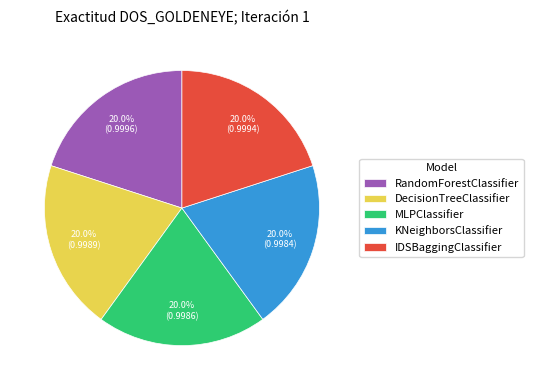

To the nearest percent, what is the average slice percentage?

20%